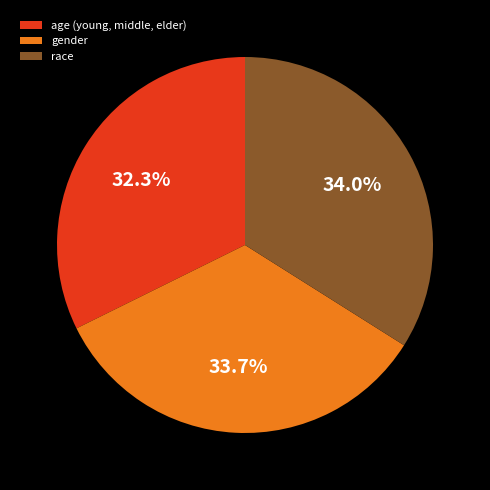

True or false: gender accounts for 43% of the total.

False